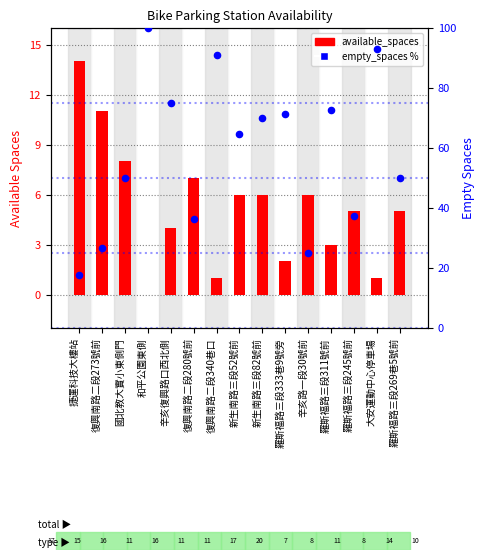

What is the total value across all series at 國北教大實小東側門?

58.0